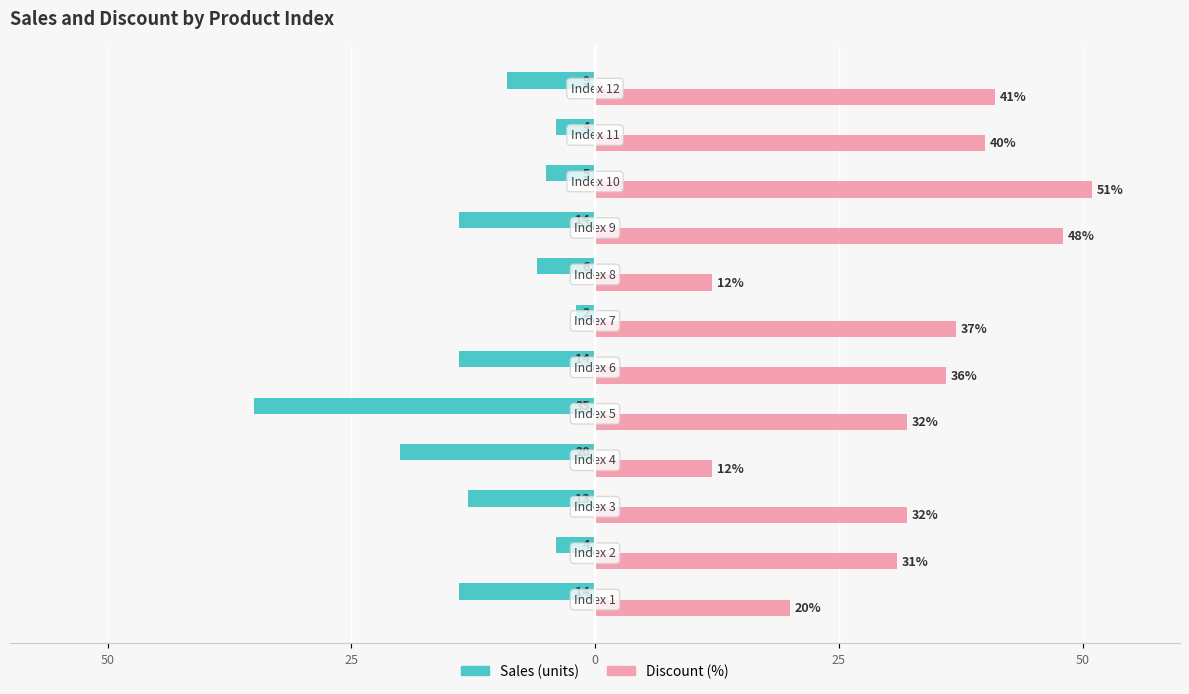

What is the average value of the Sales (units) series?

-12